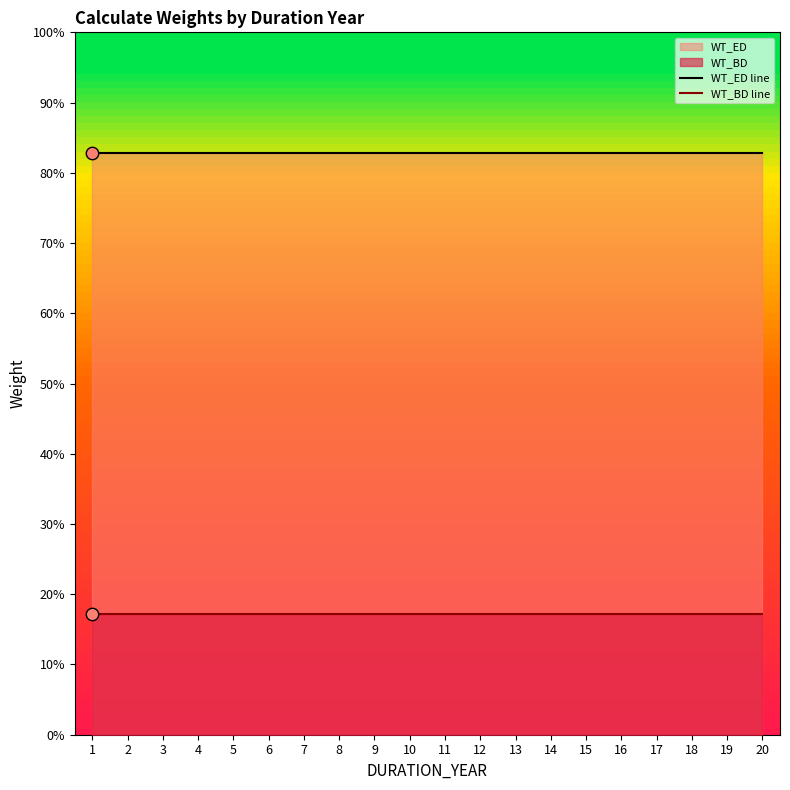

Which series reaches the minimum Y coordinate?

WT_BD line